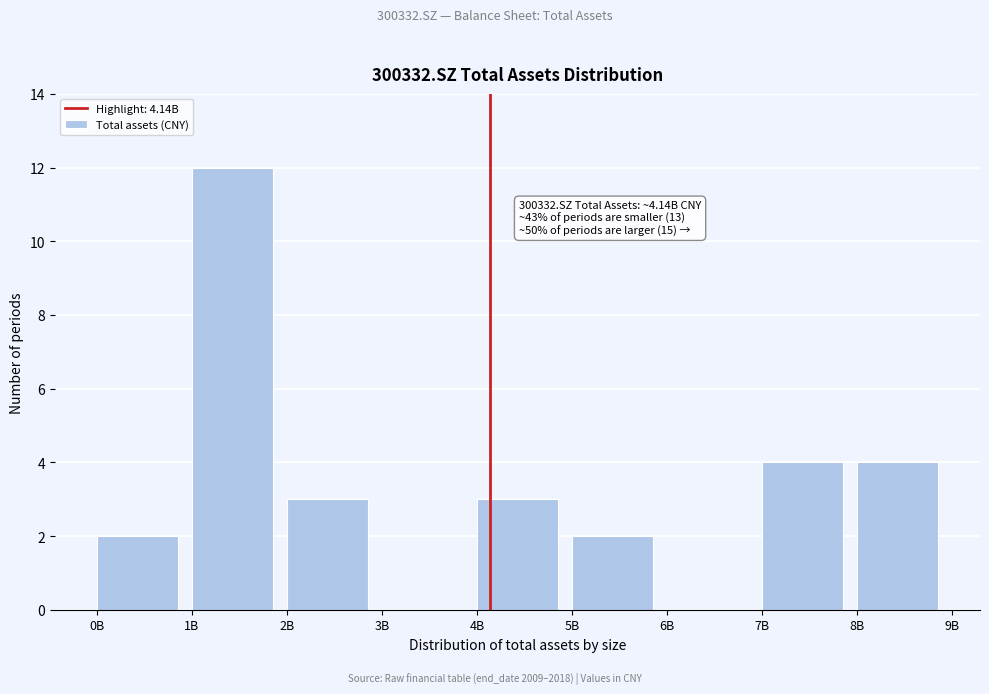

Reading left to right, what are all the values shown in this chart?

0B=2	1B=12	2B=3	3B=0	4B=3	5B=2	6B=0	7B=4	8B=4